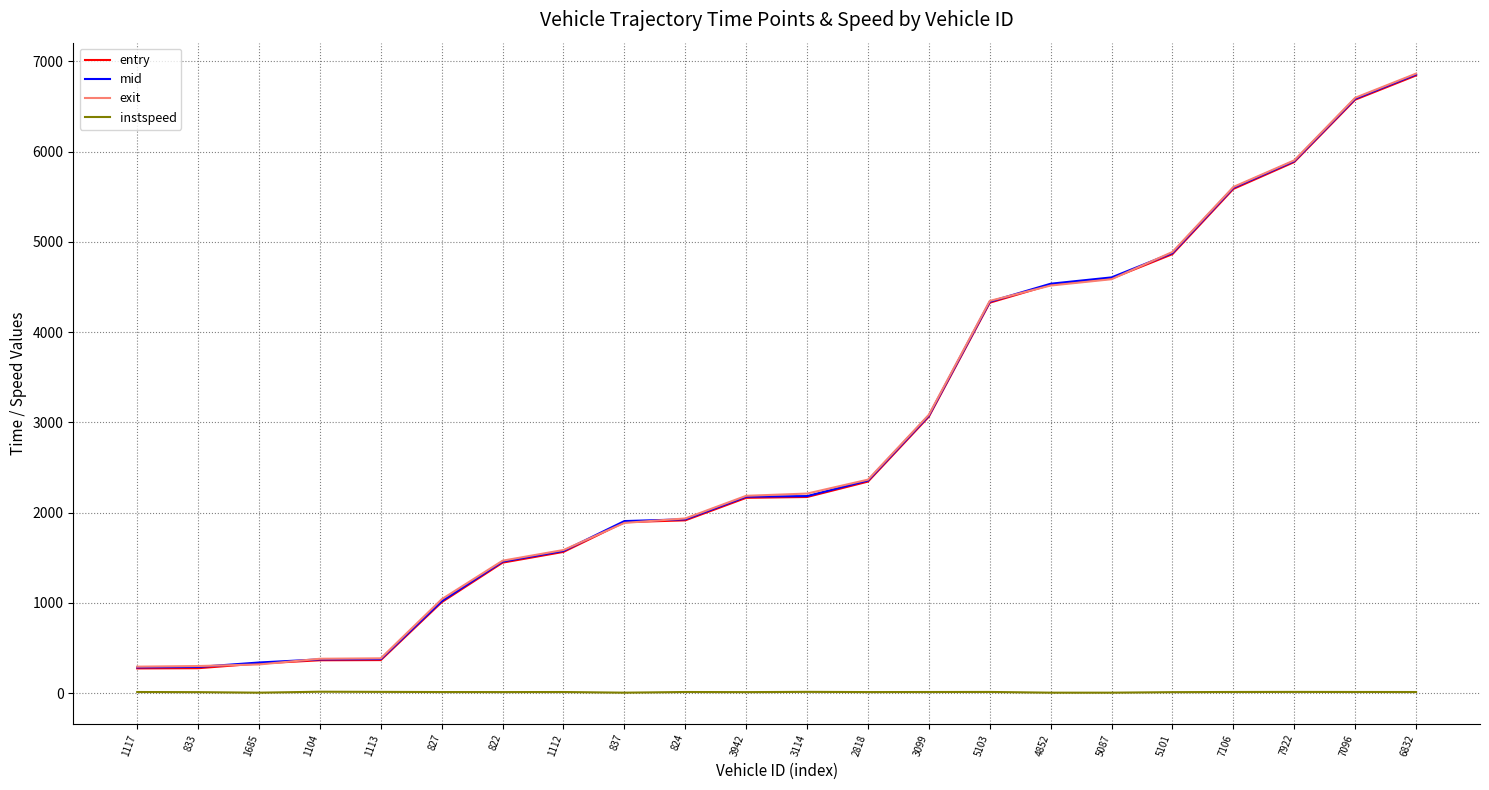

What are all the series names shown in the legend?

entry, mid, exit, instspeed